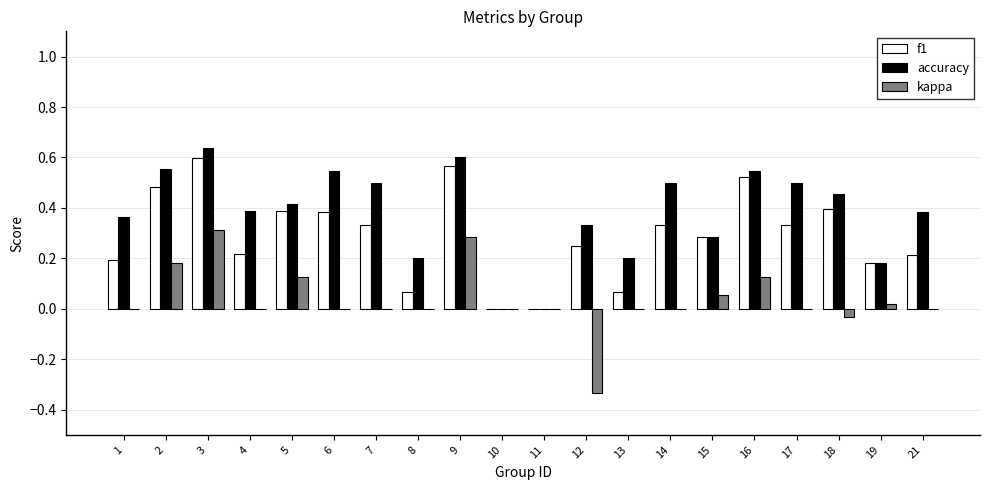

Which category has the highest value in the accuracy series?

3